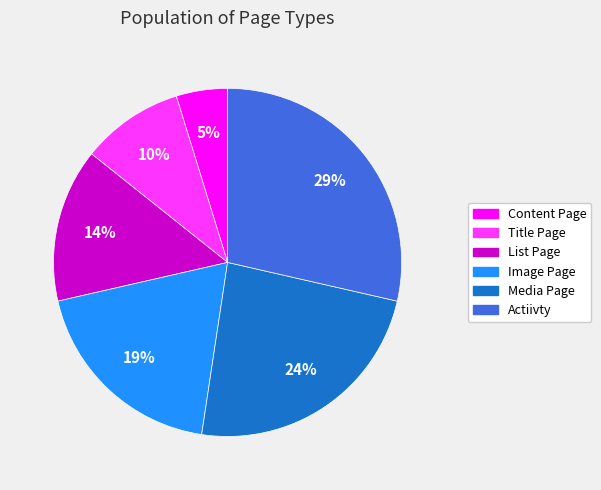

Between Image Page and Media Page, which is larger?

Media Page